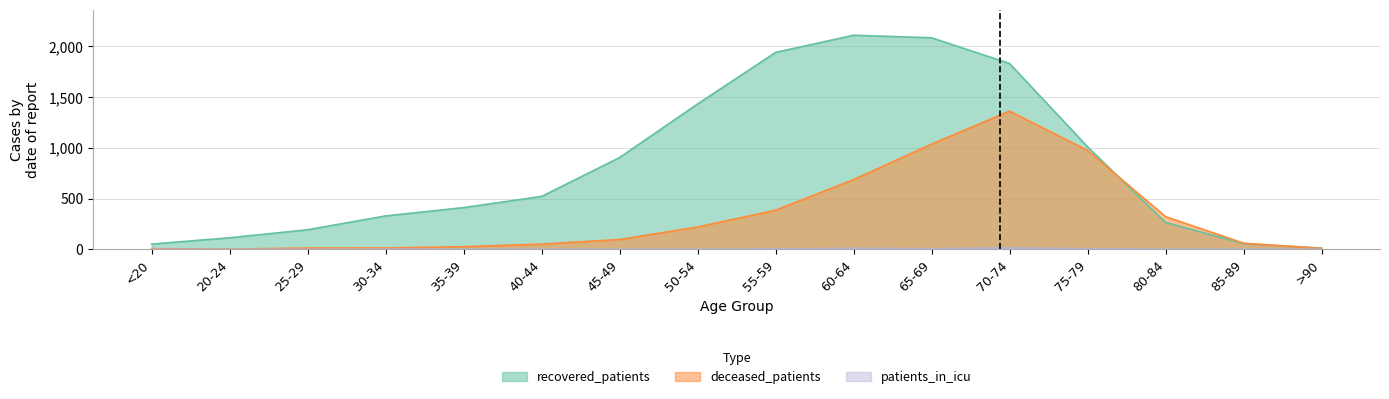

Rank the categories by recovered_patients value from highest to lowest.

60-64, 65-69, 55-59, 70-74, 50-54, 75-79, 45-49, 40-44, 35-39, 30-34, 80-84, 25-29, 20-24, 85-89, <20, >90